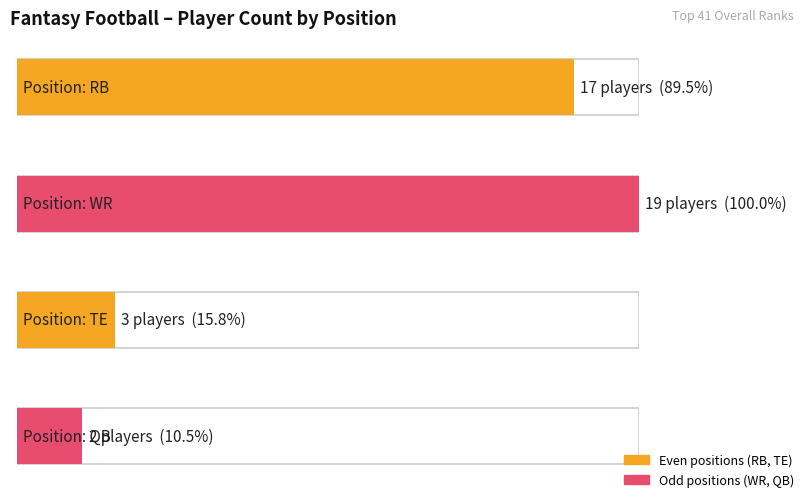

How many data points are above 17?

1